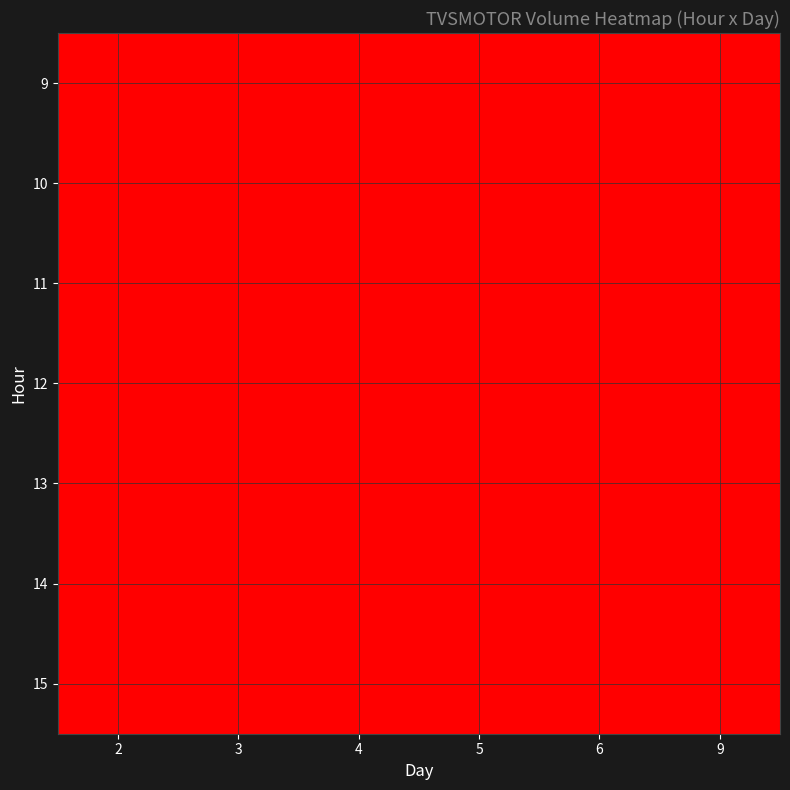

The value of 4 at 3 is 239313. True or false?

True